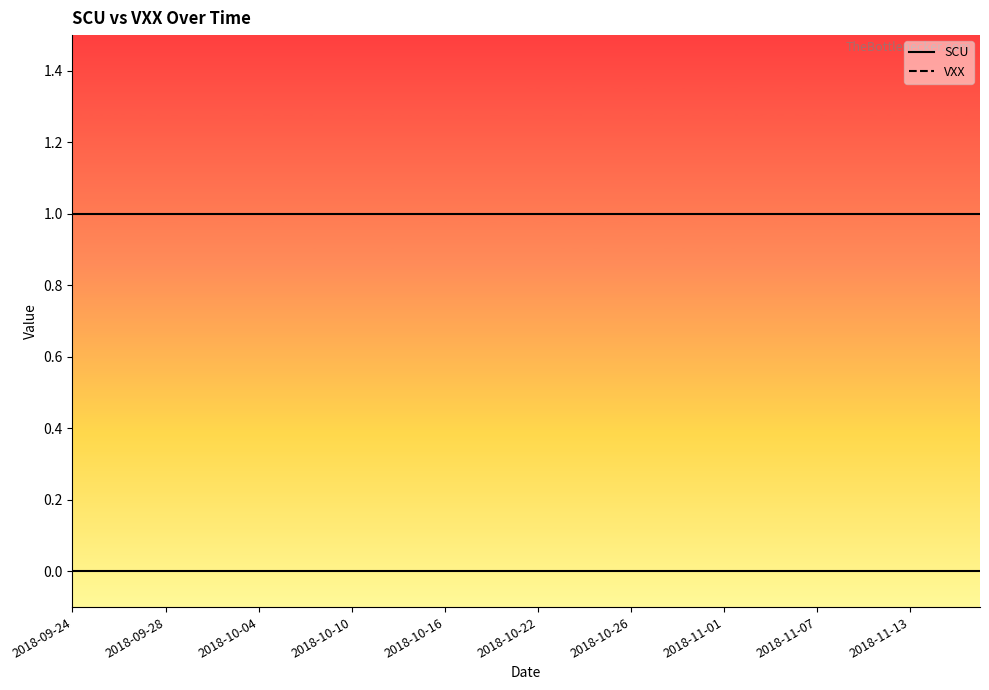

What value does the SCU series have at 2018-11-09?

1